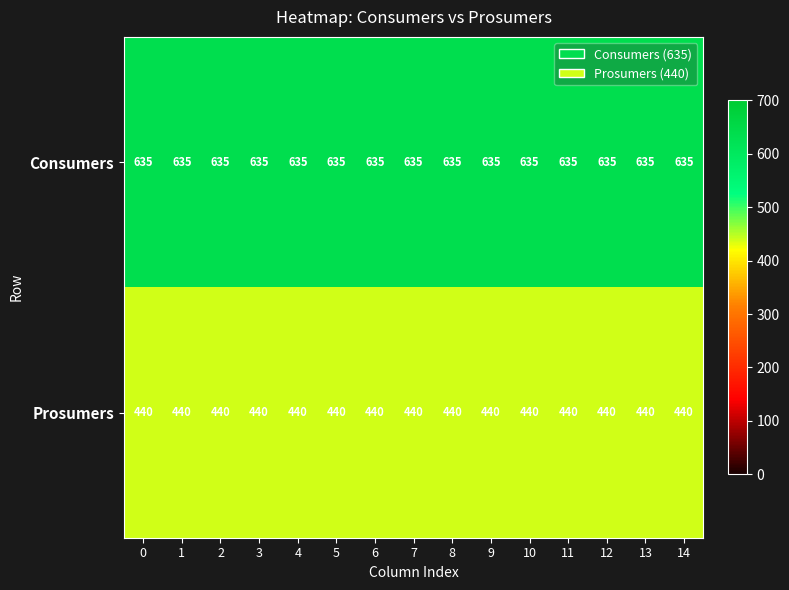

What is the sum of the Consumers values at 6 and 10?

1270